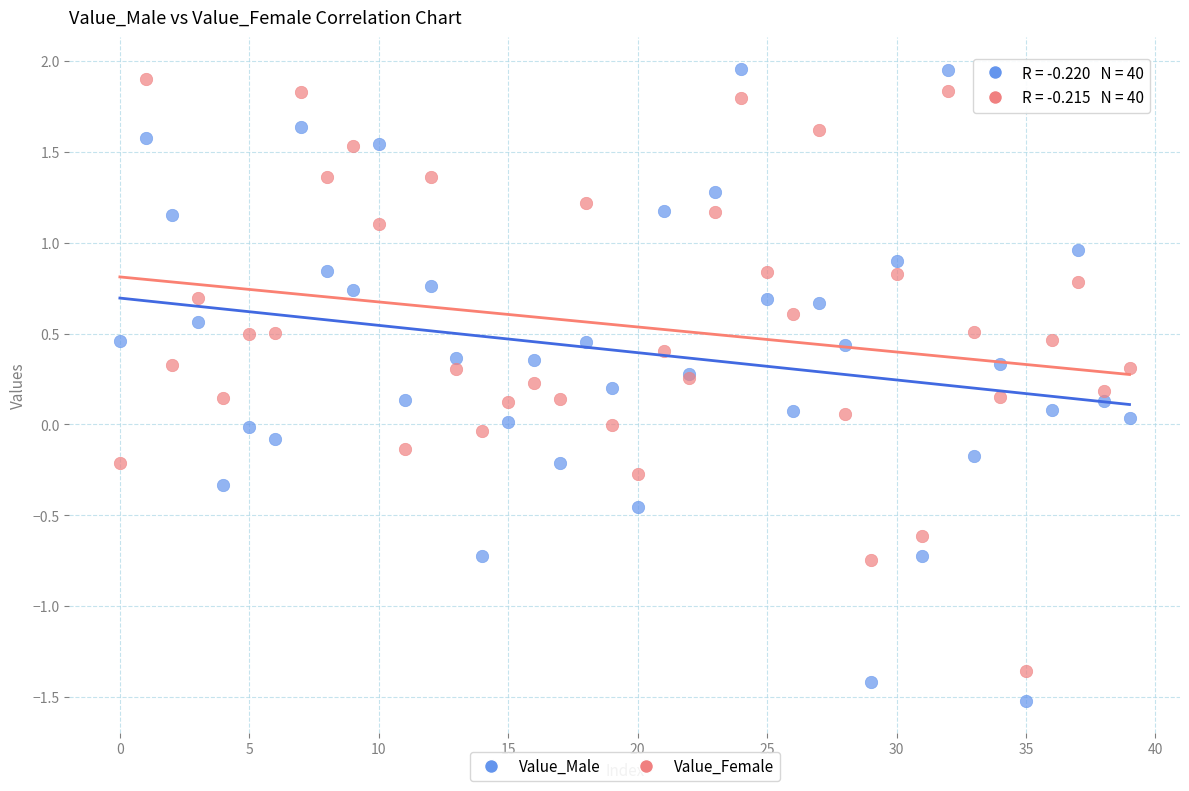

What are all the series names shown in the legend?

Value_Male, Value_Female